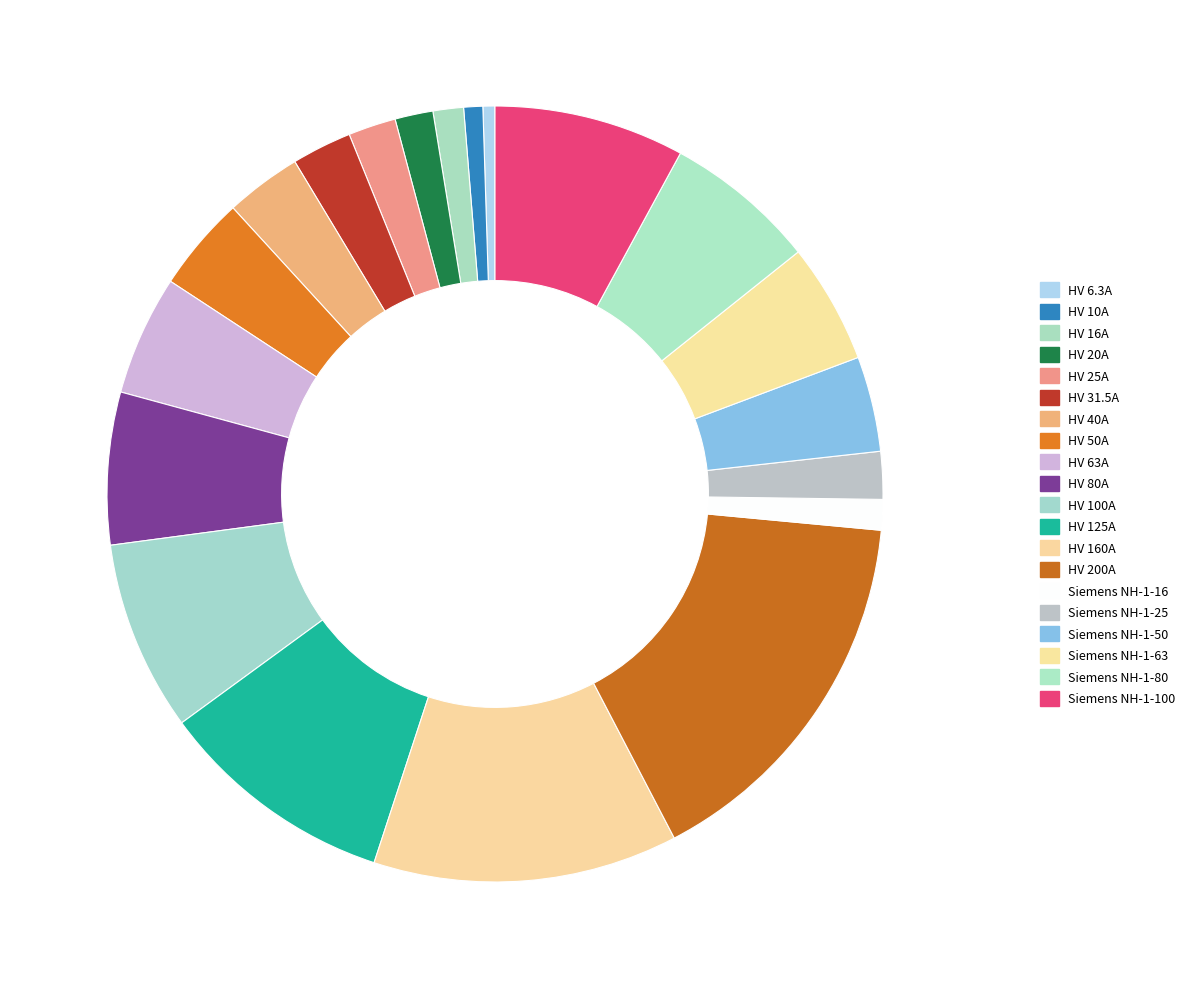

True or false: HV 50A accounts for 1% of the total.

False